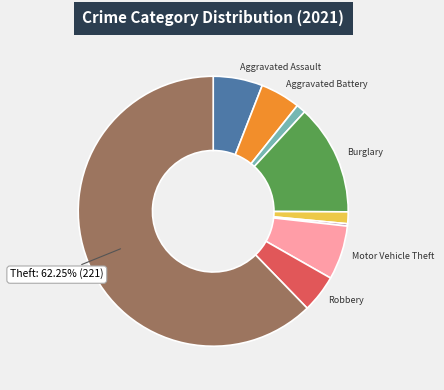

How many slices are in this pie chart?

9